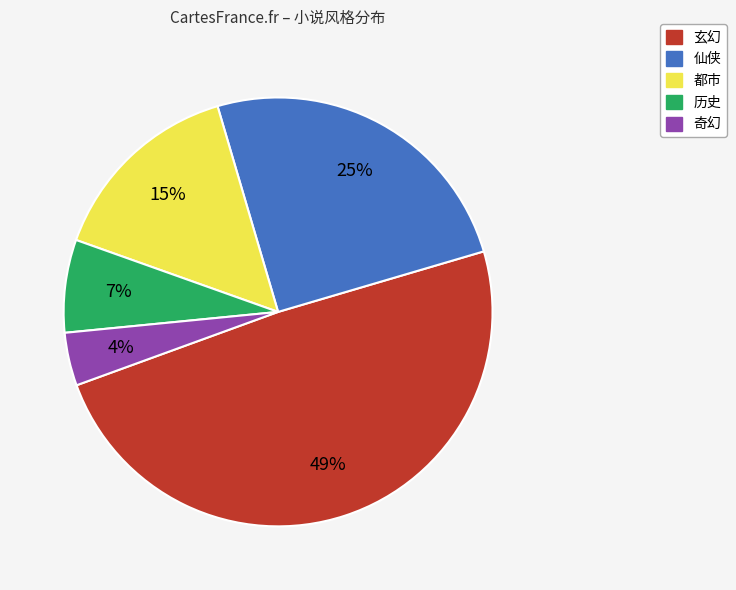

The 仙侠 slice represents 33% of the pie. True or false?

False